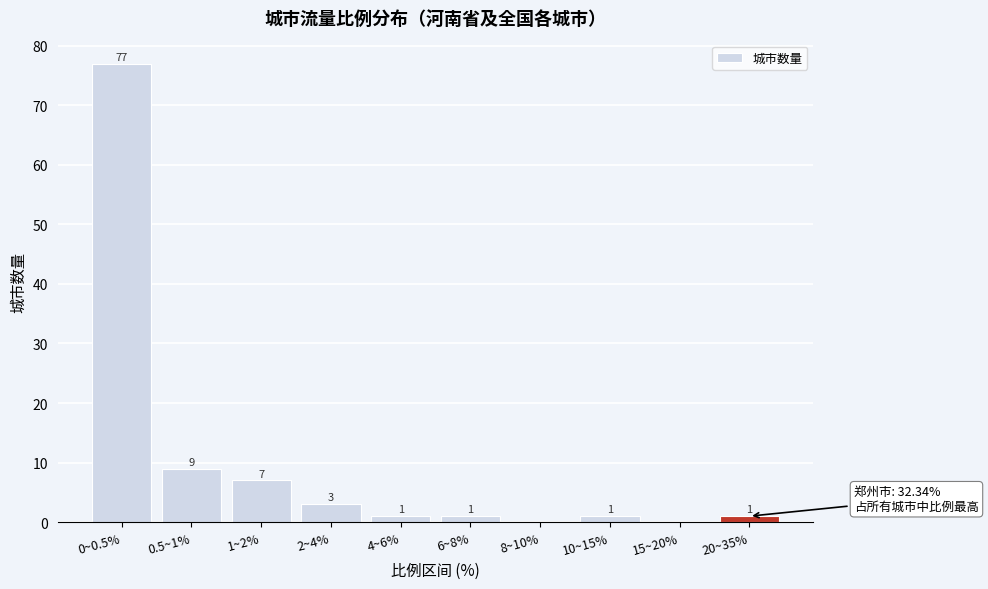

Reading left to right, transcribe all the data shown in this chart.

0~0.5%=77	0.5~1%=9	1~2%=7	2~4%=3	4~6%=1	6~8%=1	8~10%=0	10~15%=1	15~20%=0	20~35%=1